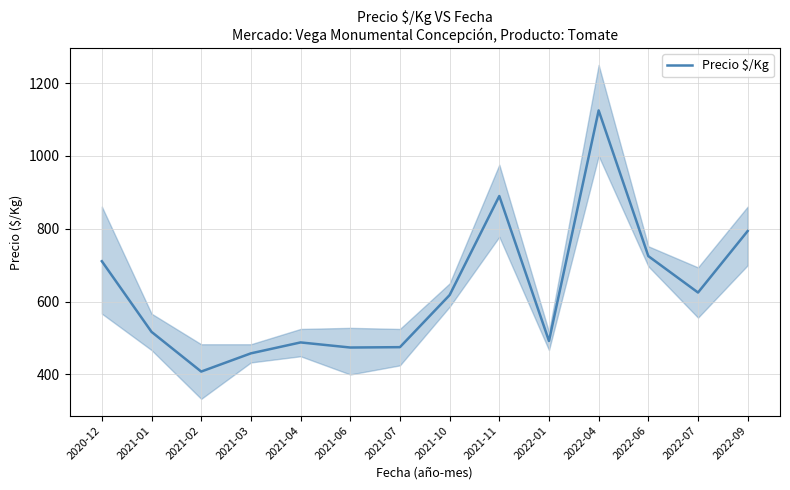

List the labels in order of value, smallest first.

2021-02, 2021-03, 2021-06, 2021-07, 2021-04, 2022-01, 2021-01, 2021-10, 2022-07, 2020-12, 2022-06, 2022-09, 2021-11, 2022-04